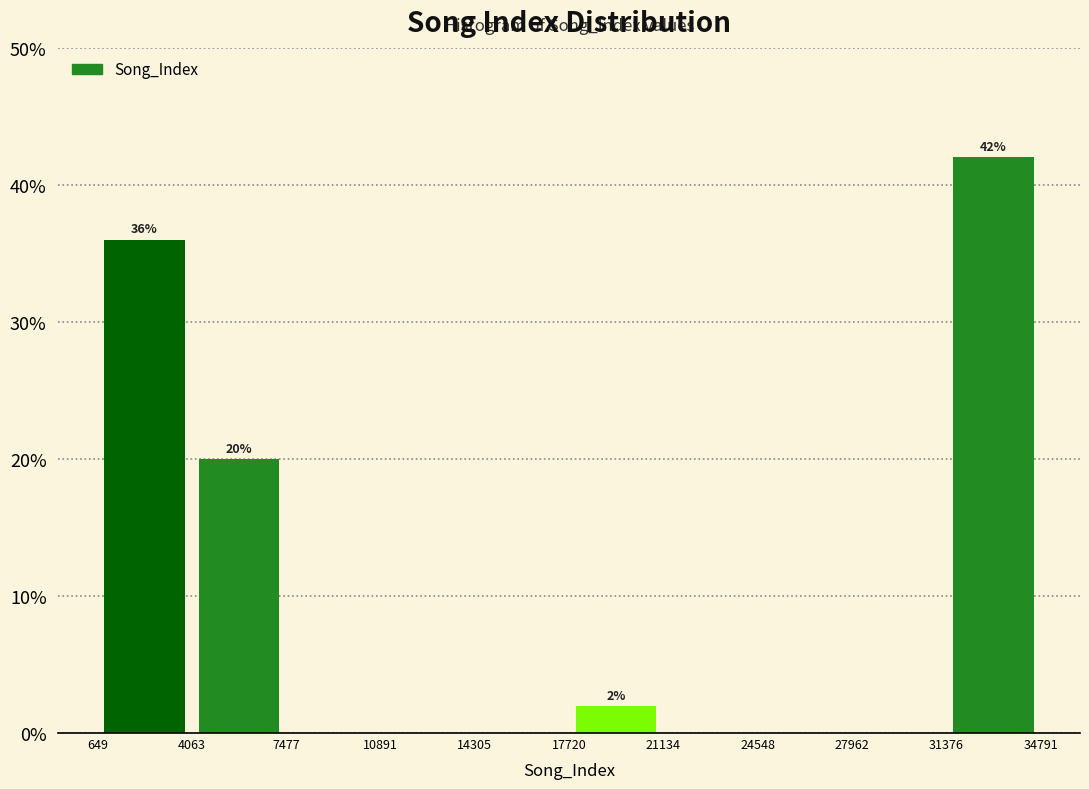

Over which range of the x-axis is the bar tallest?

31376 to 34791